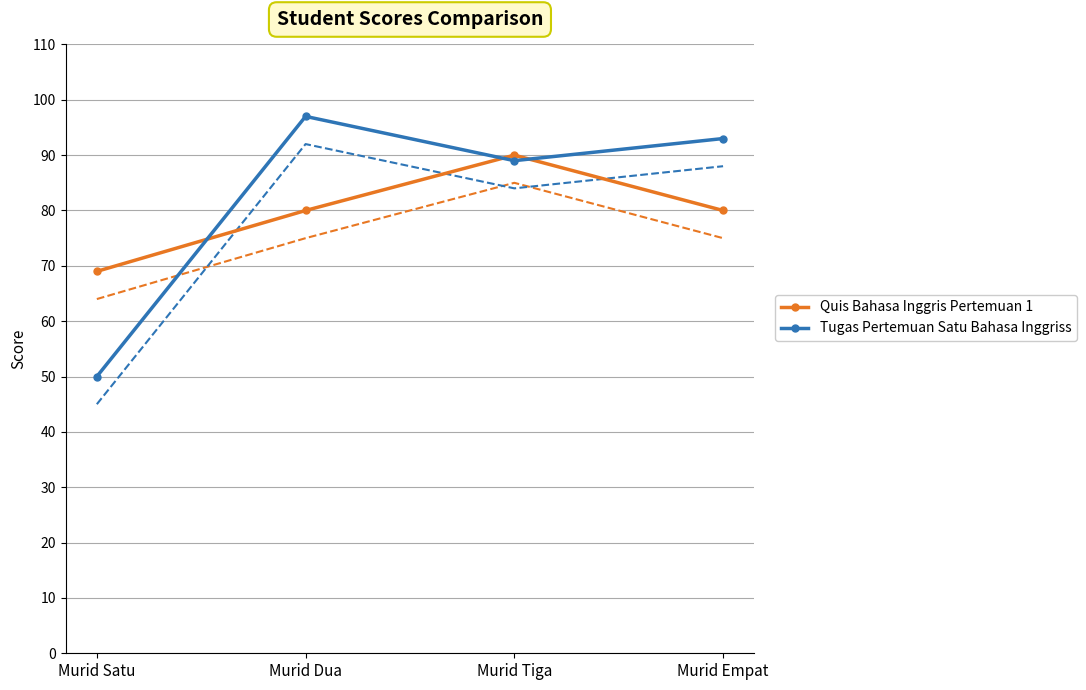

Between Murid Dua and Murid Empat, which series saw the biggest shift?

Tugas Pertemuan Satu Bahasa Inggriss